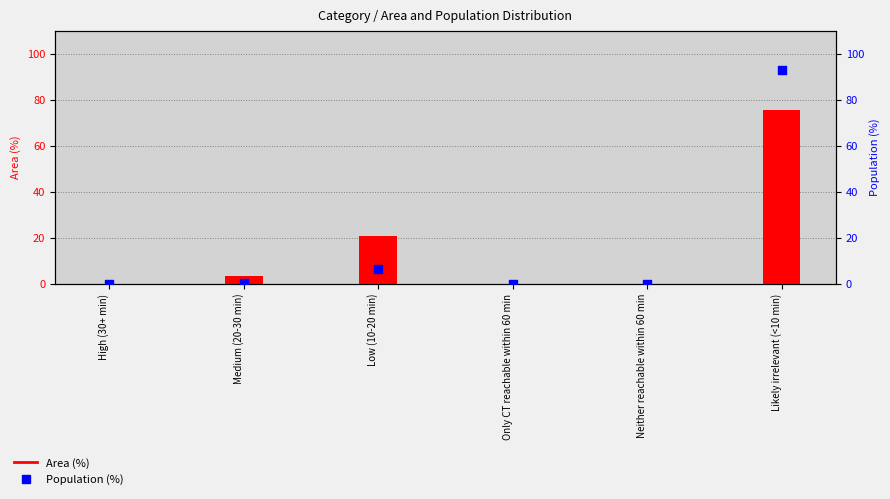

Which series contains the lowest Y value?

Area (%)